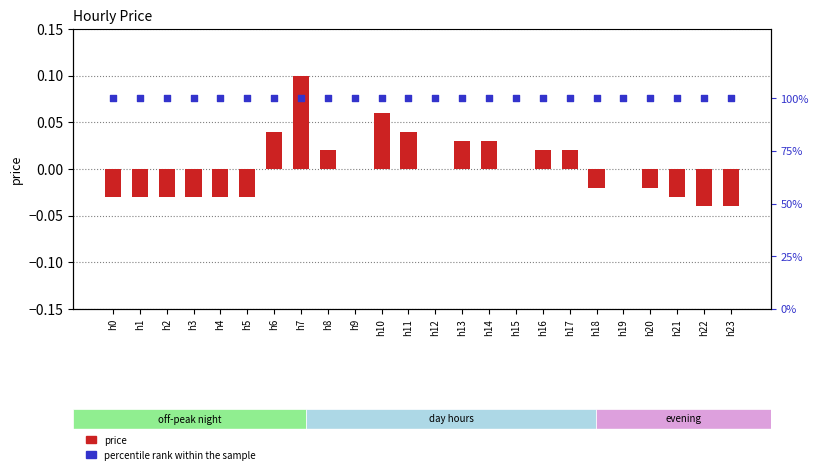

Is the value of percentile rank within the sample at h15 greater than the value of price at h16?

Yes